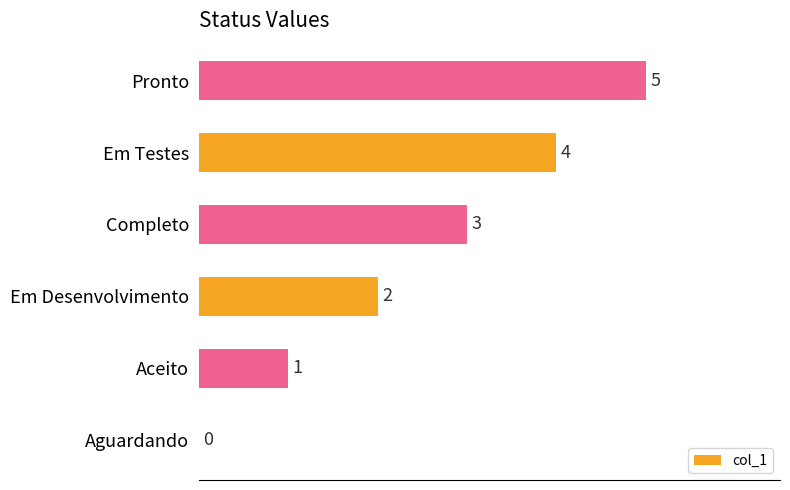

What is the change in value from Aceito to Completo?

+2